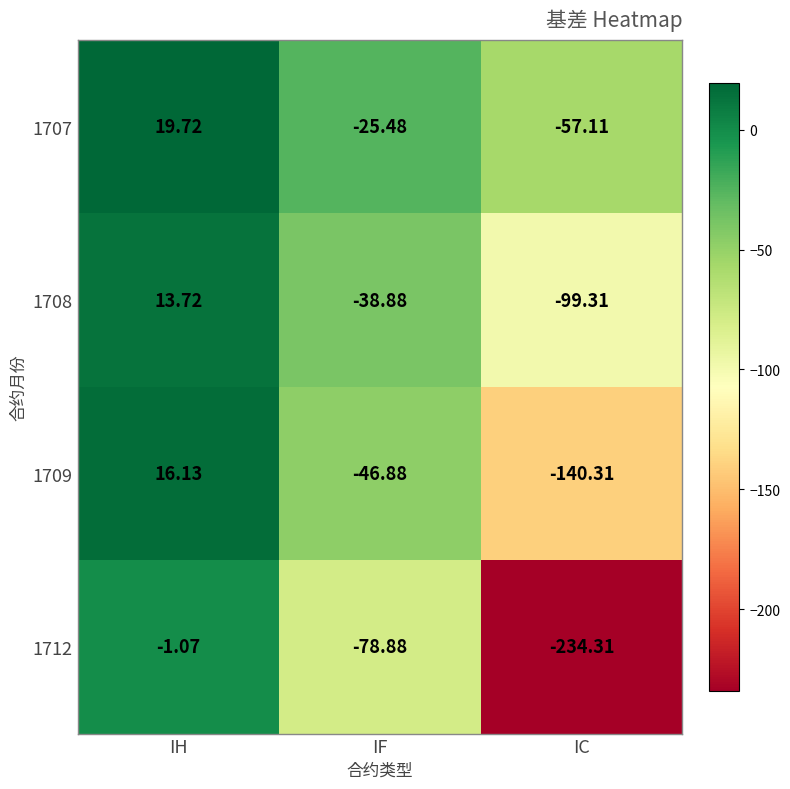

Which series has the largest total across all categories?

1707